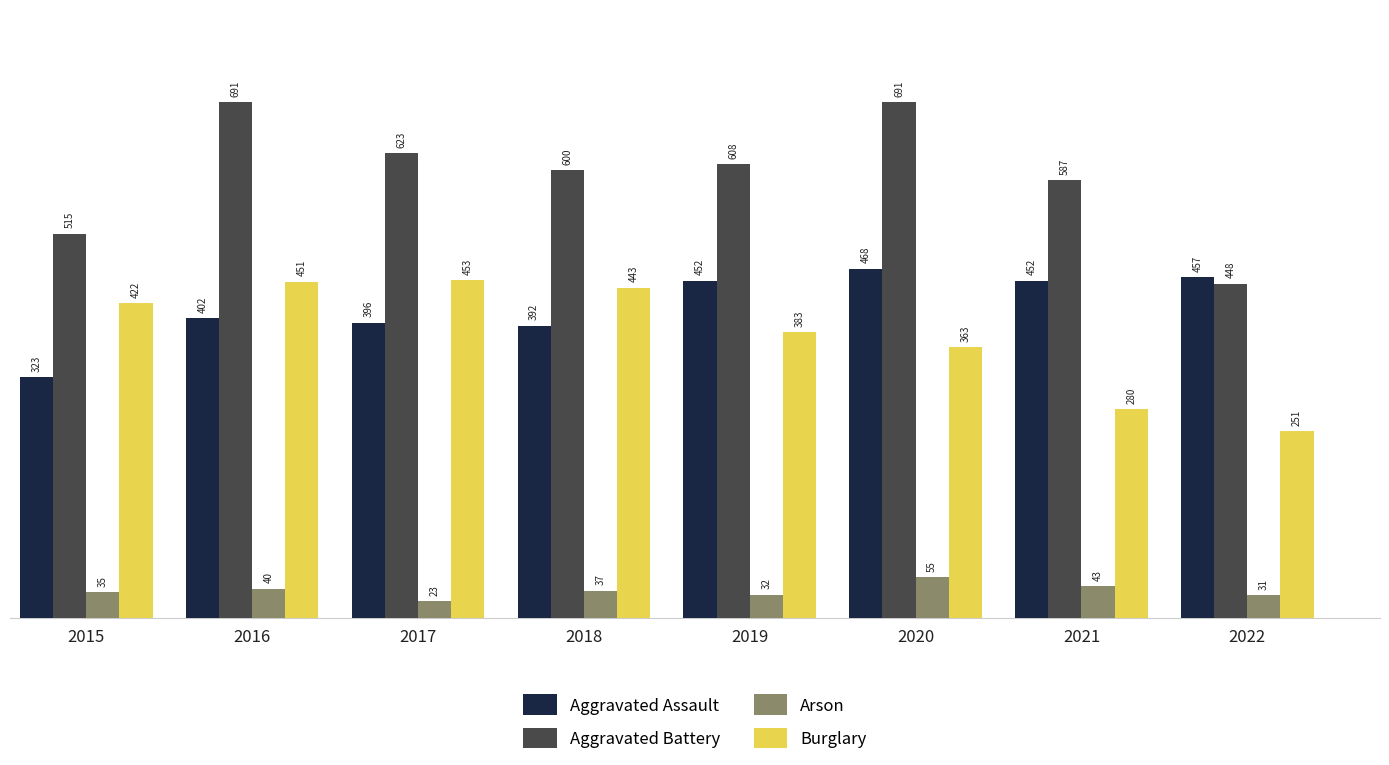

Which series has the widest spread of values?

Aggravated Battery